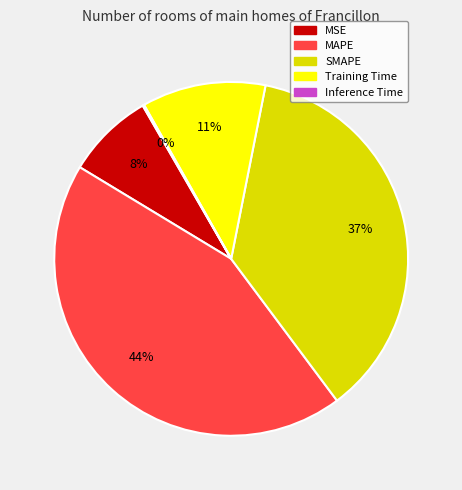

Is there any slice that represents more than half of the pie?

No